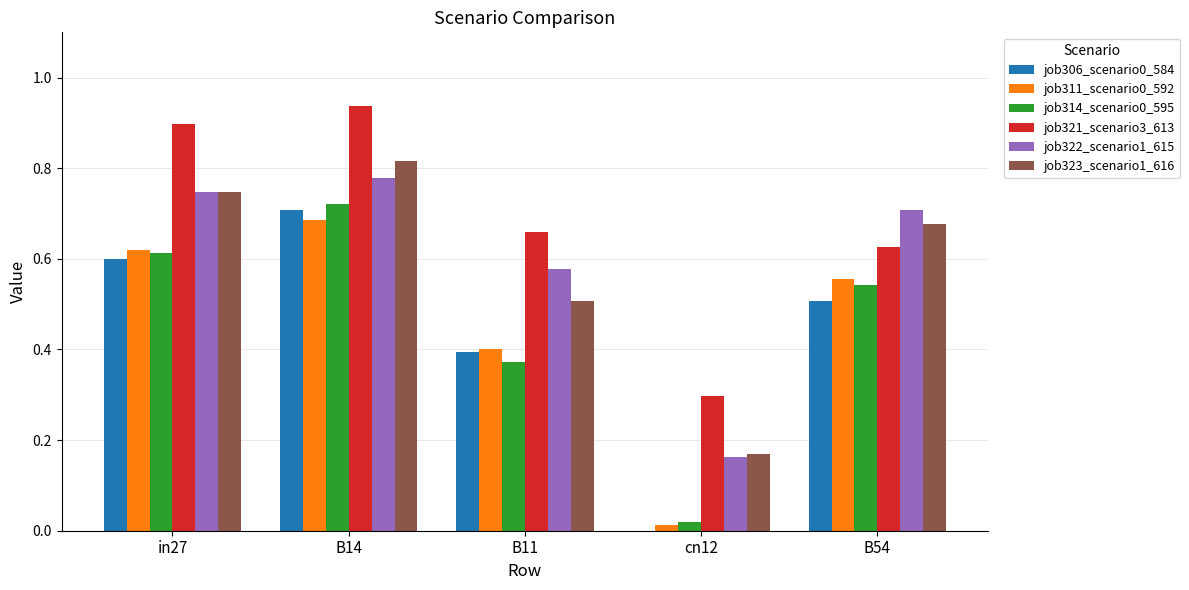

Which series has the largest total across all categories?

job321_scenario3_613